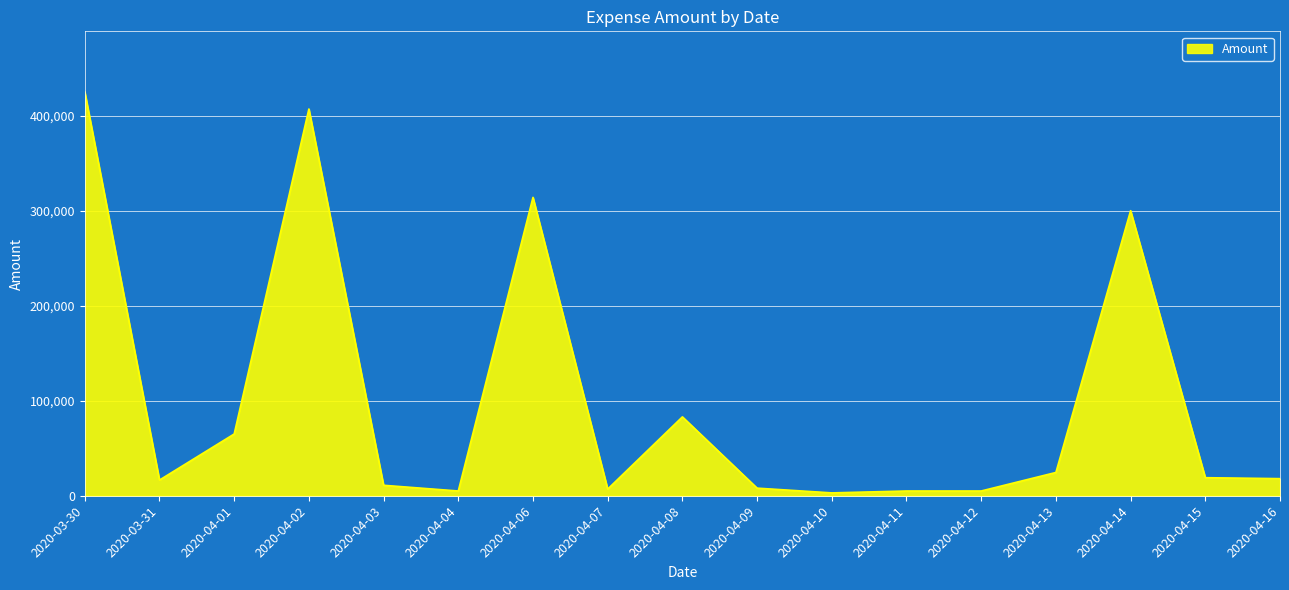

How many lines are shown in the chart?

1